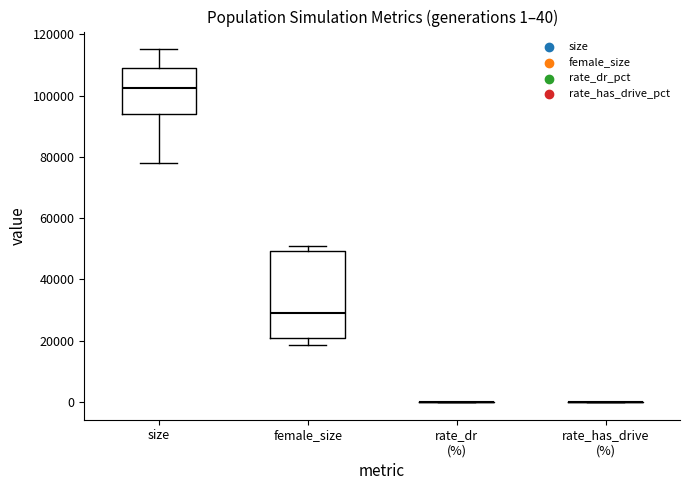

Which box is the tallest, from its lower edge to its upper edge?

female_size